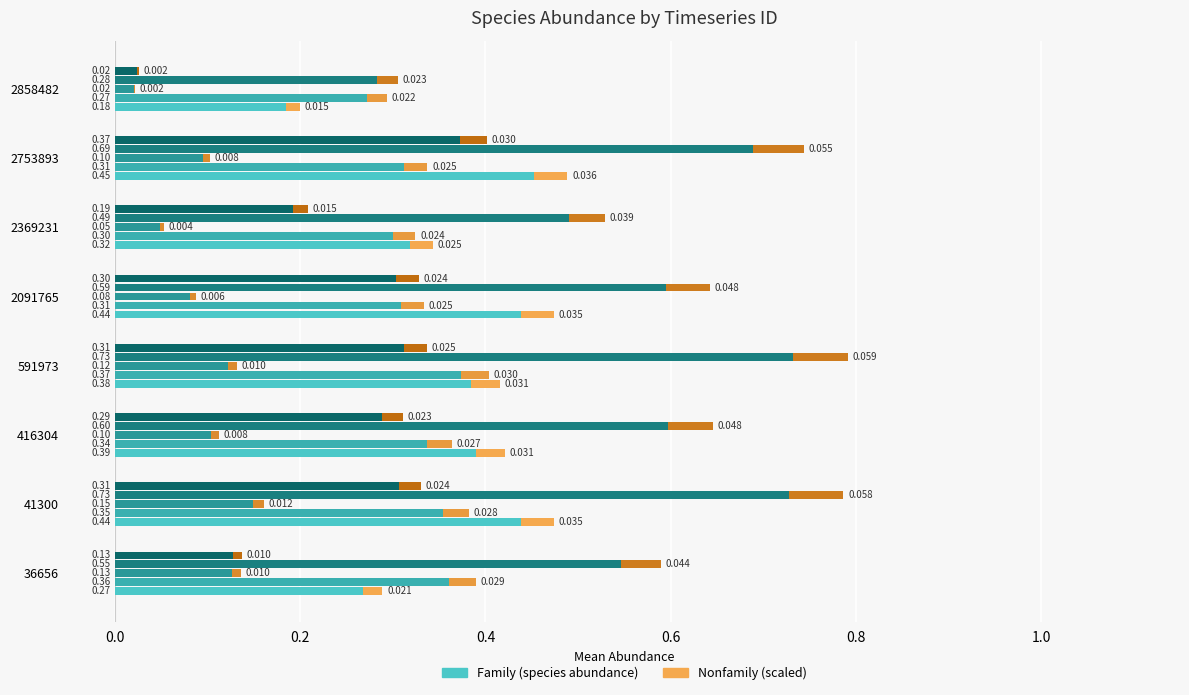

Rank the series at 41300 from highest to lowest value.

species_3, species_0, species_1, species_4, species_2